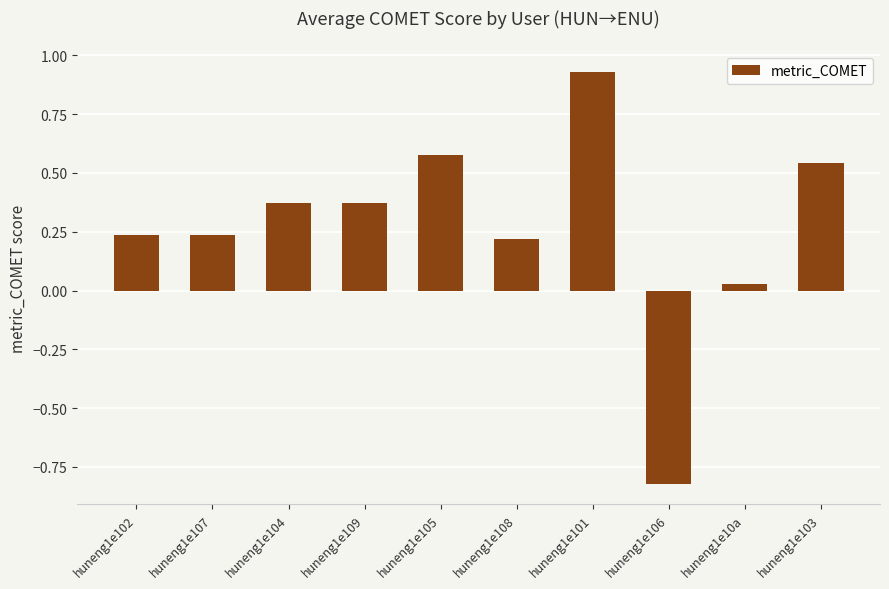

At which category does the chart reach its minimum across all series?

huneng1e106